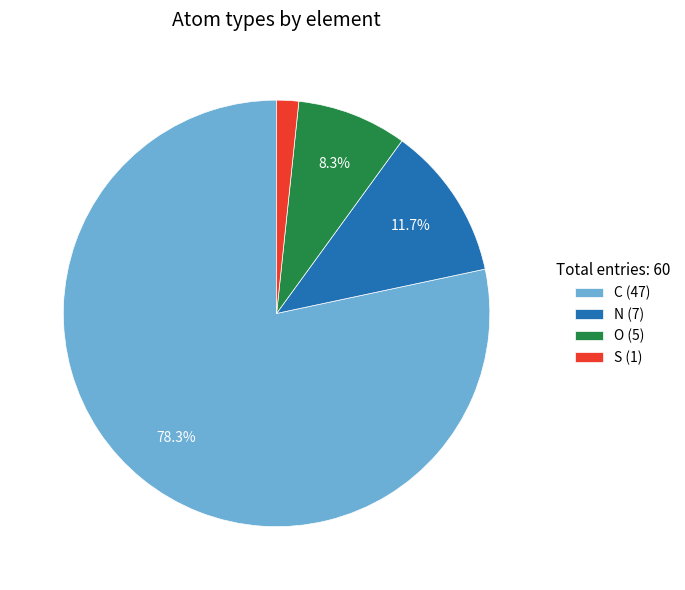

Is there a majority slice in this chart?

Yes